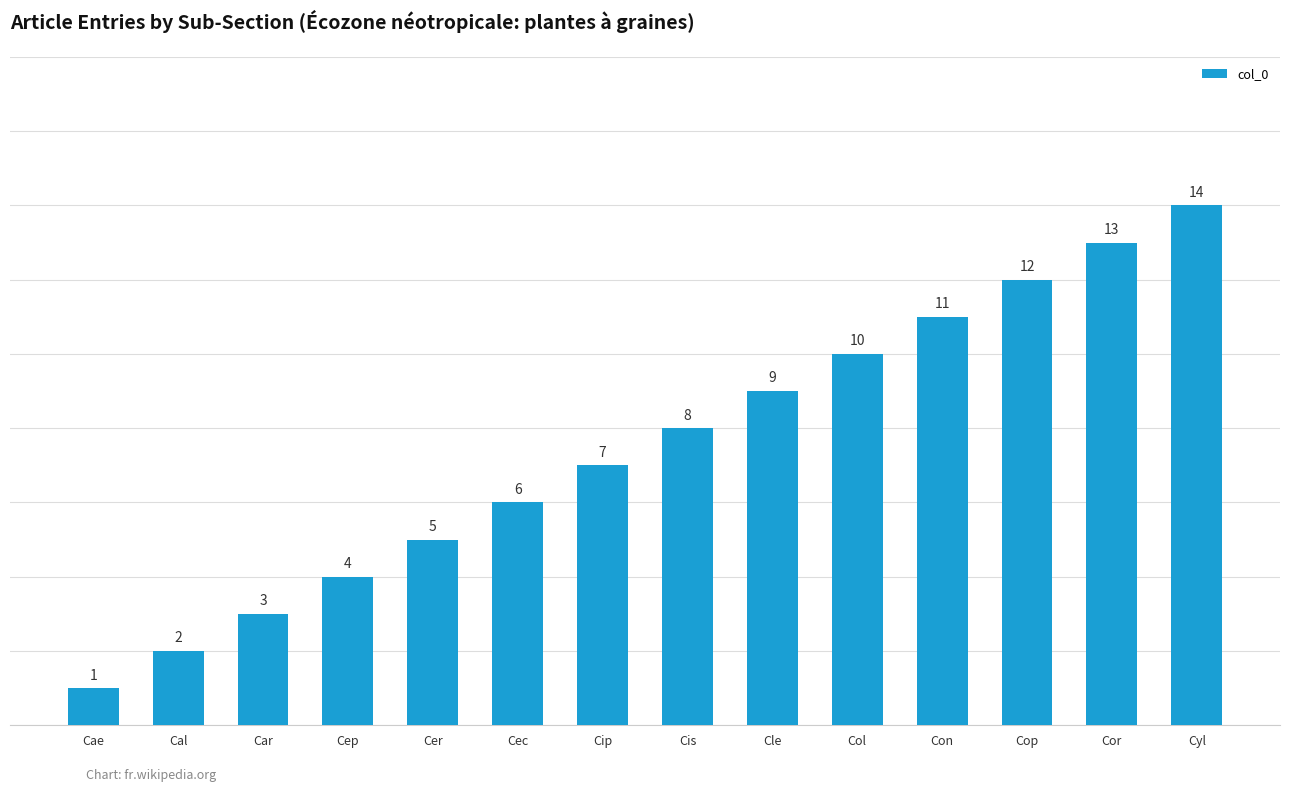

The value at Cep is 4. True or false?

True